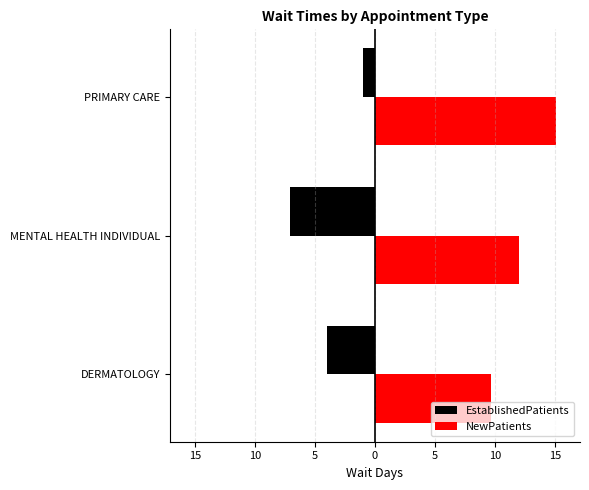

What are all the series names shown in the legend?

EstablishedPatients, NewPatients